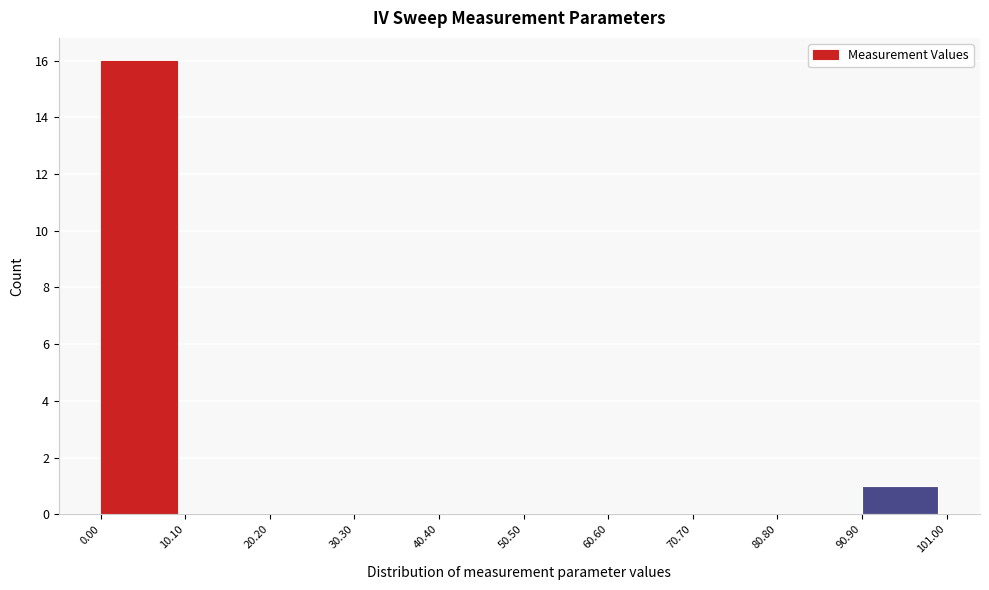

Reading left to right, transcribe this chart: for each bar, give the range it covers on the x-axis and its height. The values are not printed on the chart, so give them approximately, as read against the axis.

0.00 to 10.10: 16
10.10 to 20.20: 0
20.20 to 30.30: 0
30.30 to 40.40: 0
40.40 to 50.50: 0
50.50 to 60.60: 0
60.60 to 70.70: 0
70.70 to 80.80: 0
80.80 to 90.90: 0
90.90 to 101.00: 1